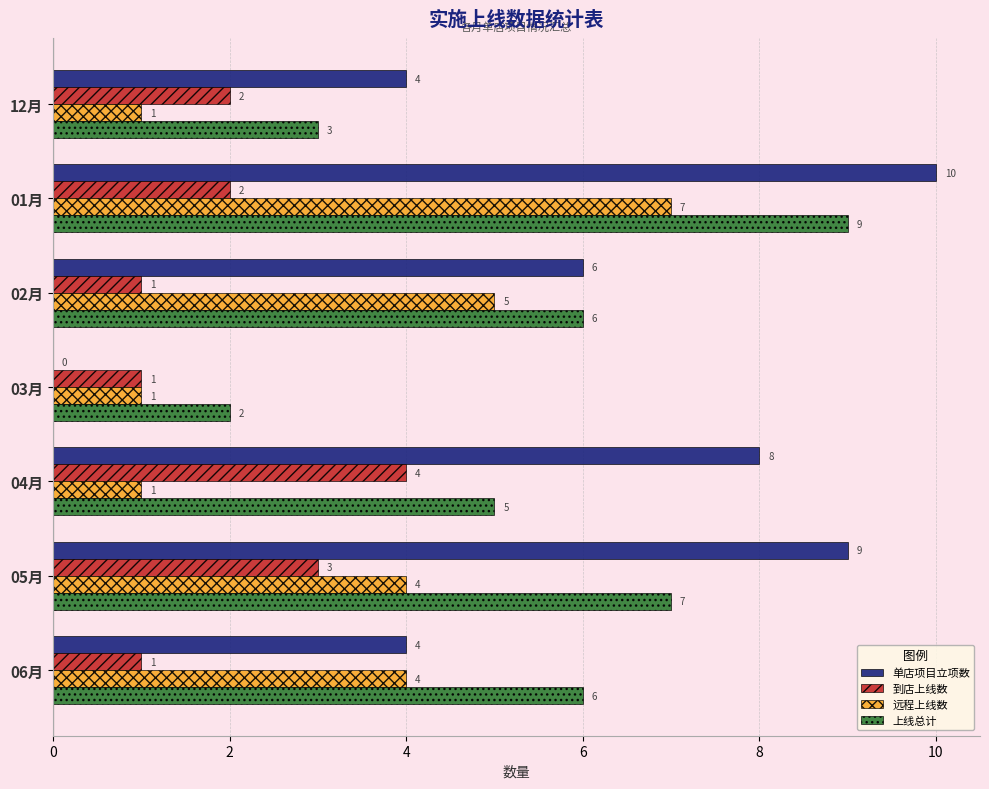

What is the highest value of the 到店上线数 series?

4